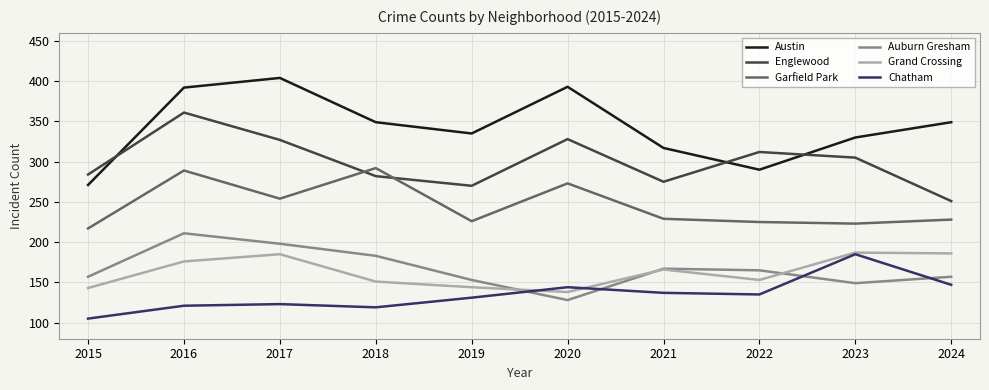

At which category is the sum across all series the highest?

2016